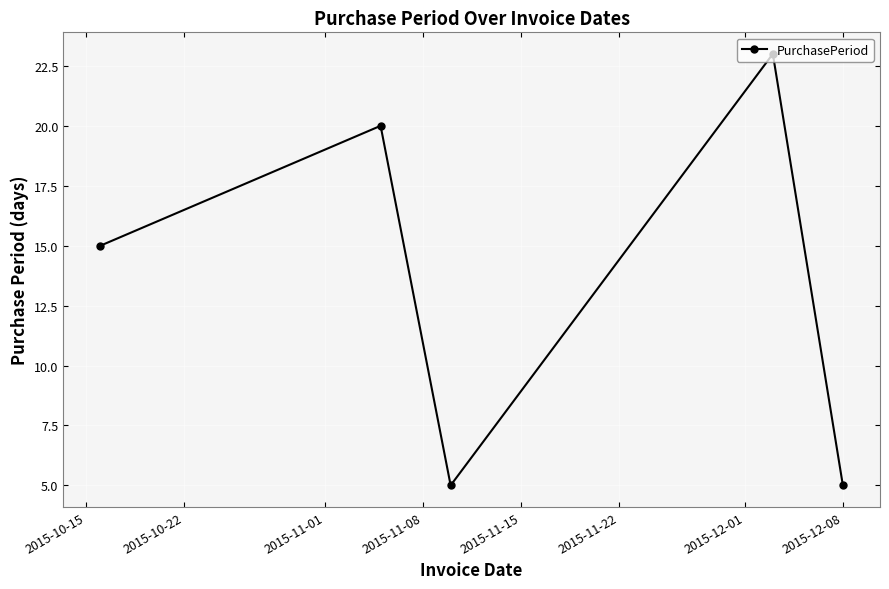

What is the maximum value shown in the chart?

23